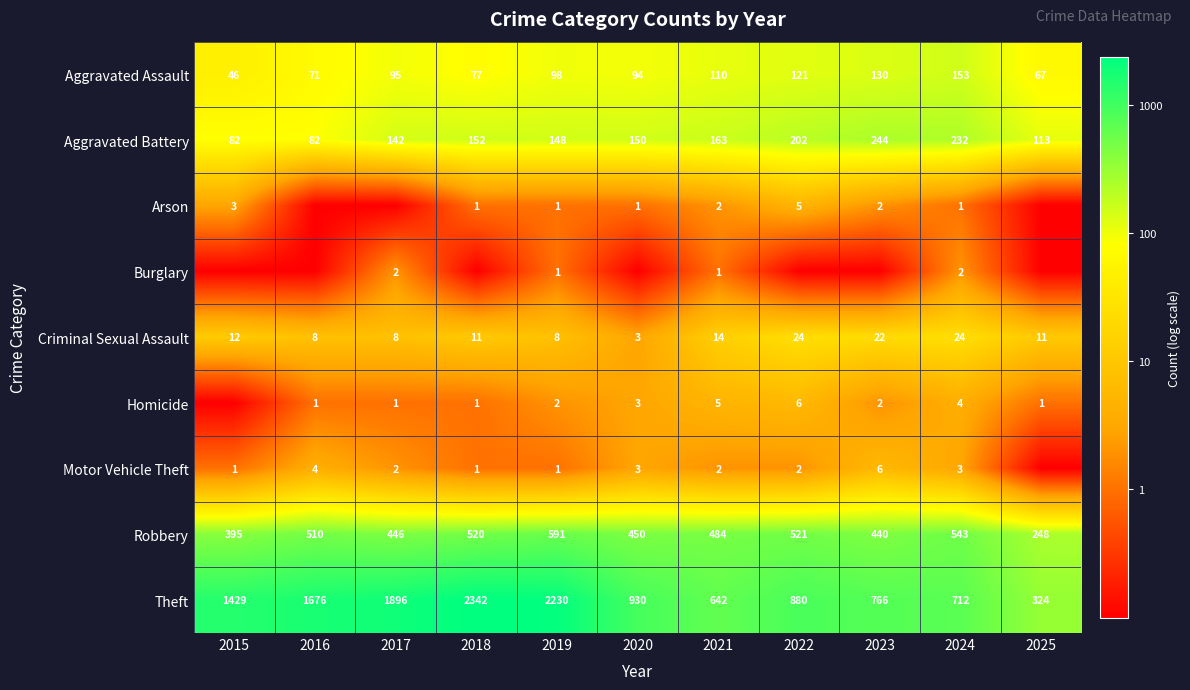

The value of Motor Vehicle Theft at 2020 is 3. True or false?

True